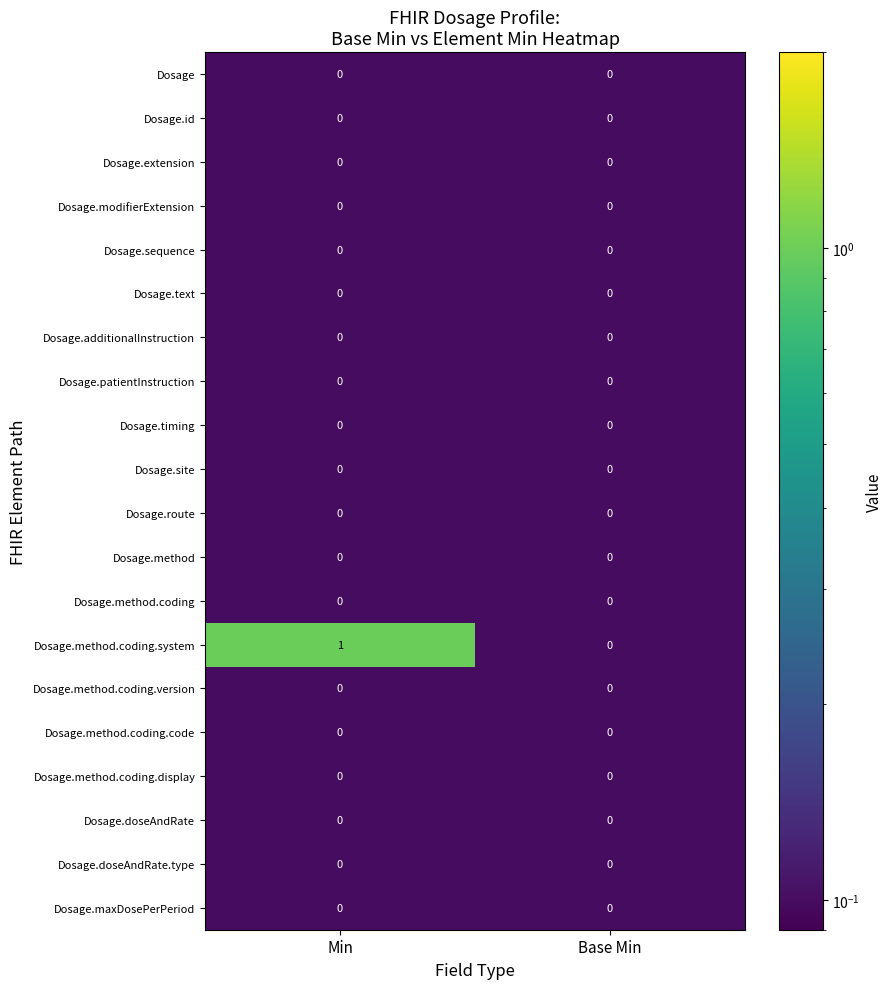

Which series changed the most between Min and Base Min?

Dosage.method.coding.system